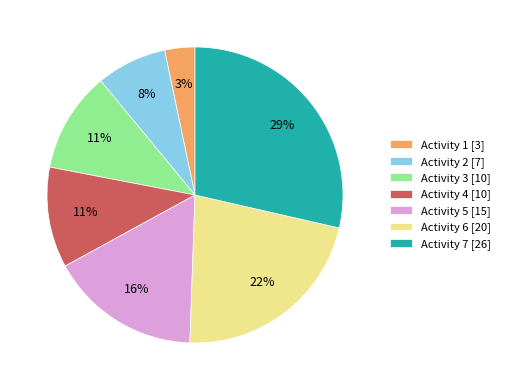

To the nearest percent, what is the combined percentage of Activity 2 and Activity 3?

19%